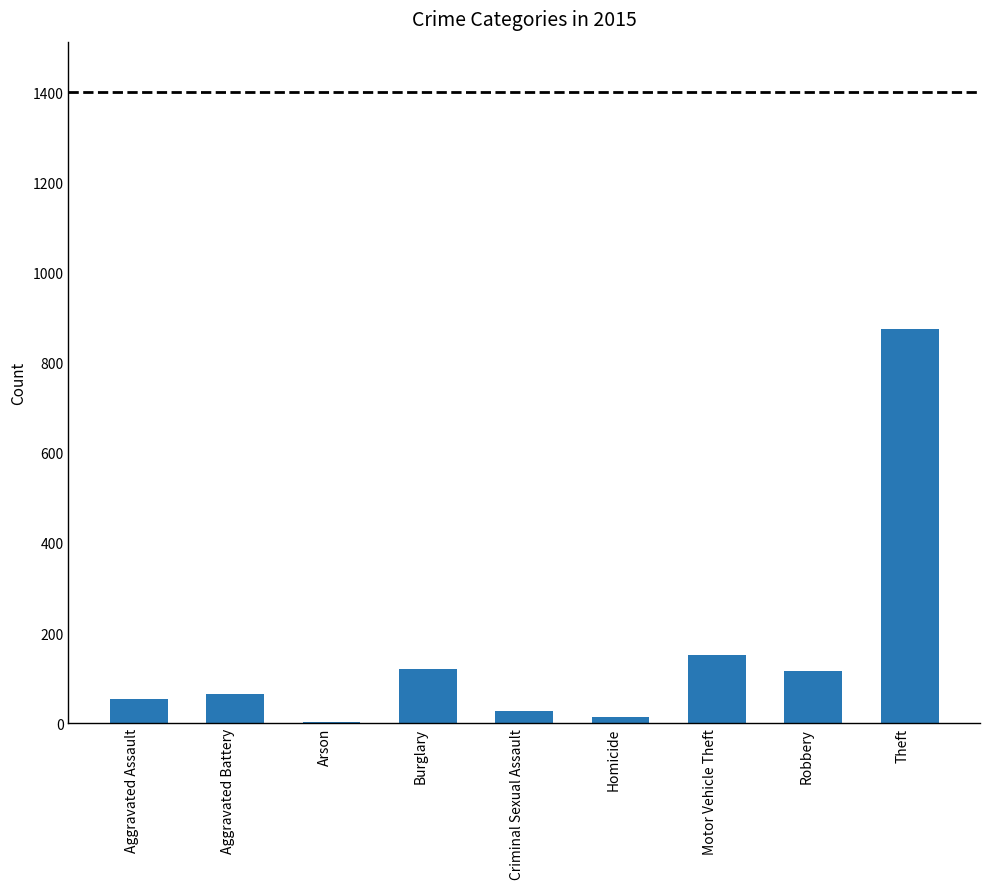

Where is the data nearest to the value 438?

Motor Vehicle Theft